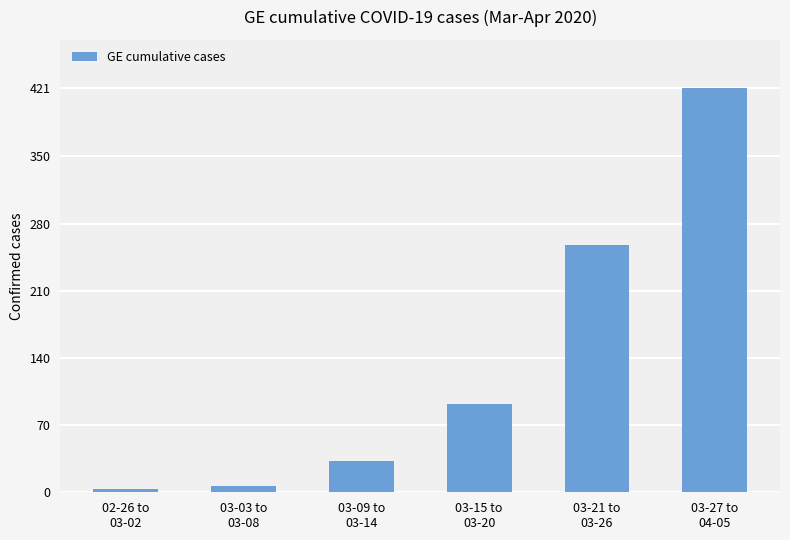

Between 03-27 to
04-05 and 03-15 to
03-20, which is larger?

03-27 to
04-05